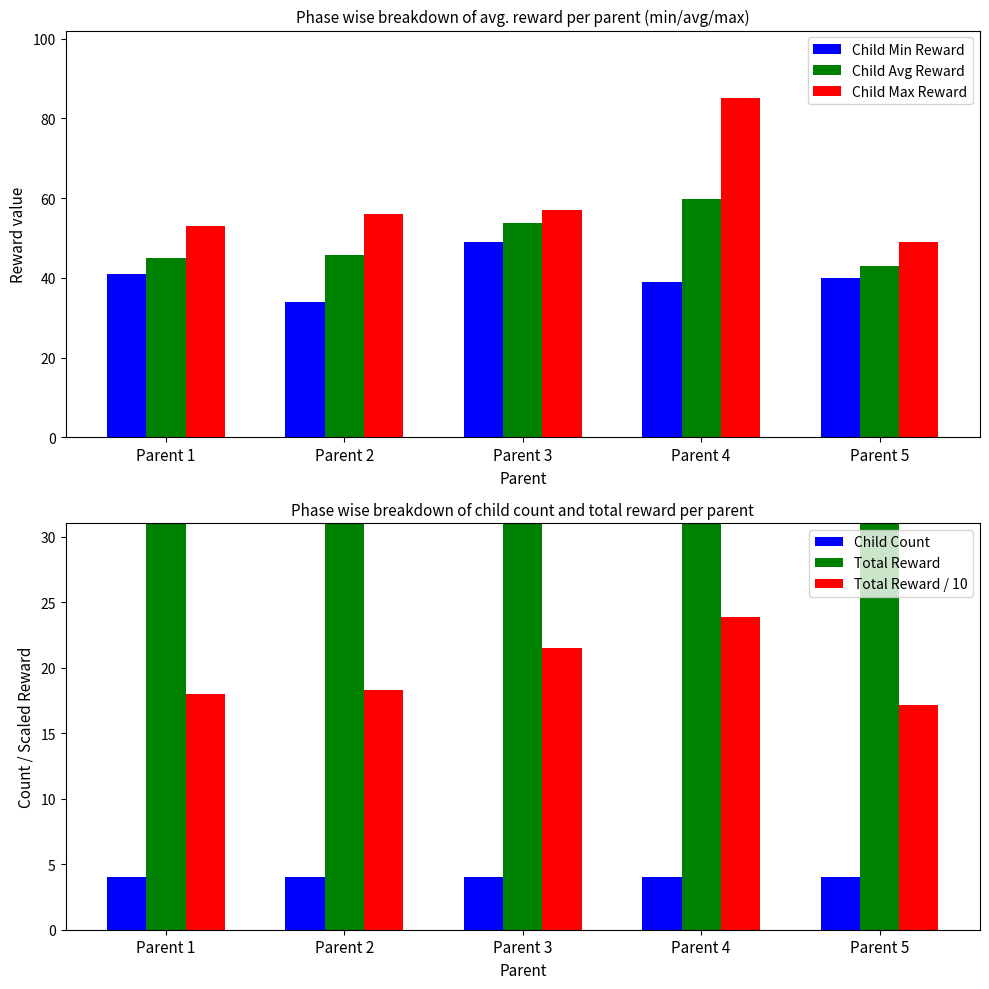

How many values in the Child Min Reward series exceed 40?

2